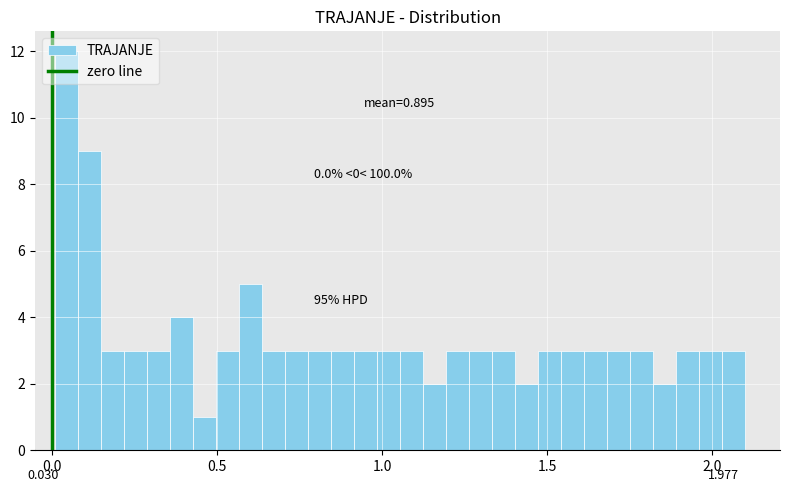

Read against the x-axis, roughly where is the centre of the tallest bar?

0.05